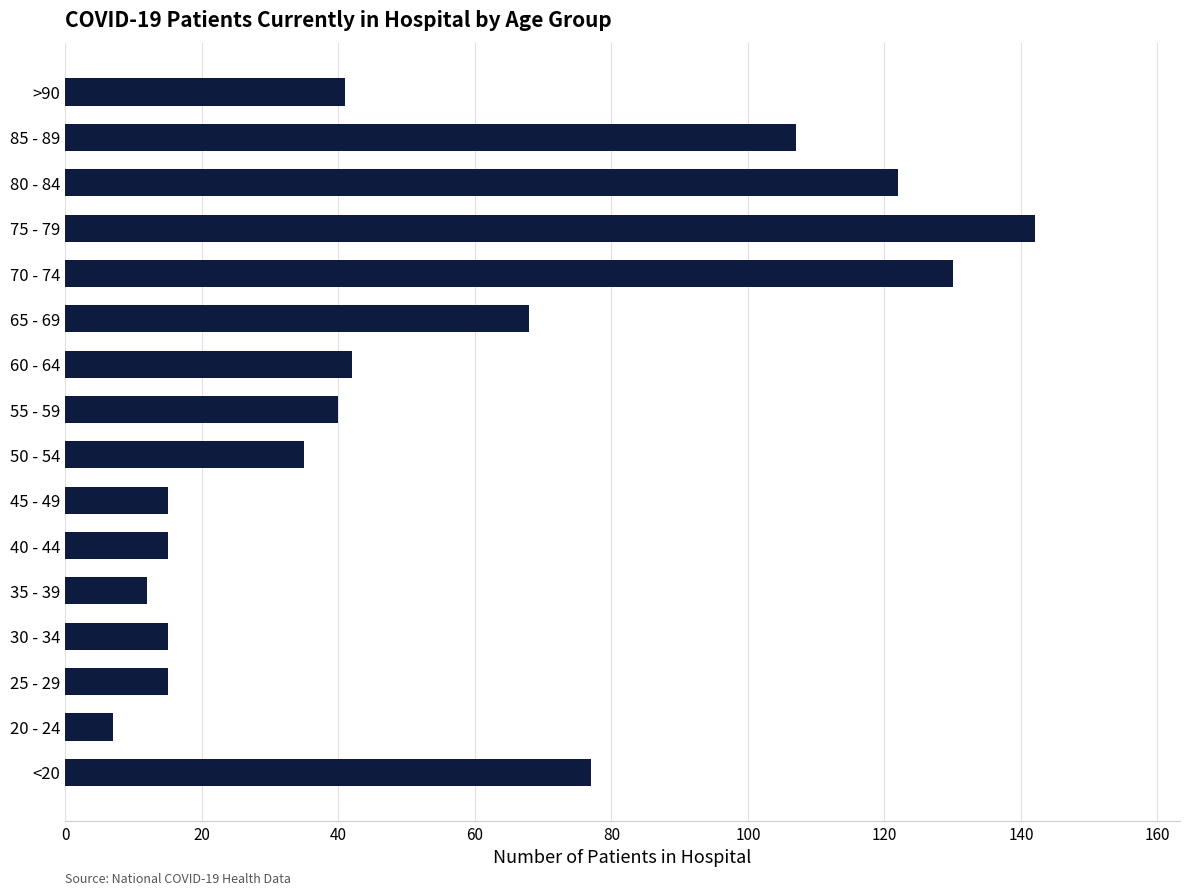

What is the sum of all values?

883